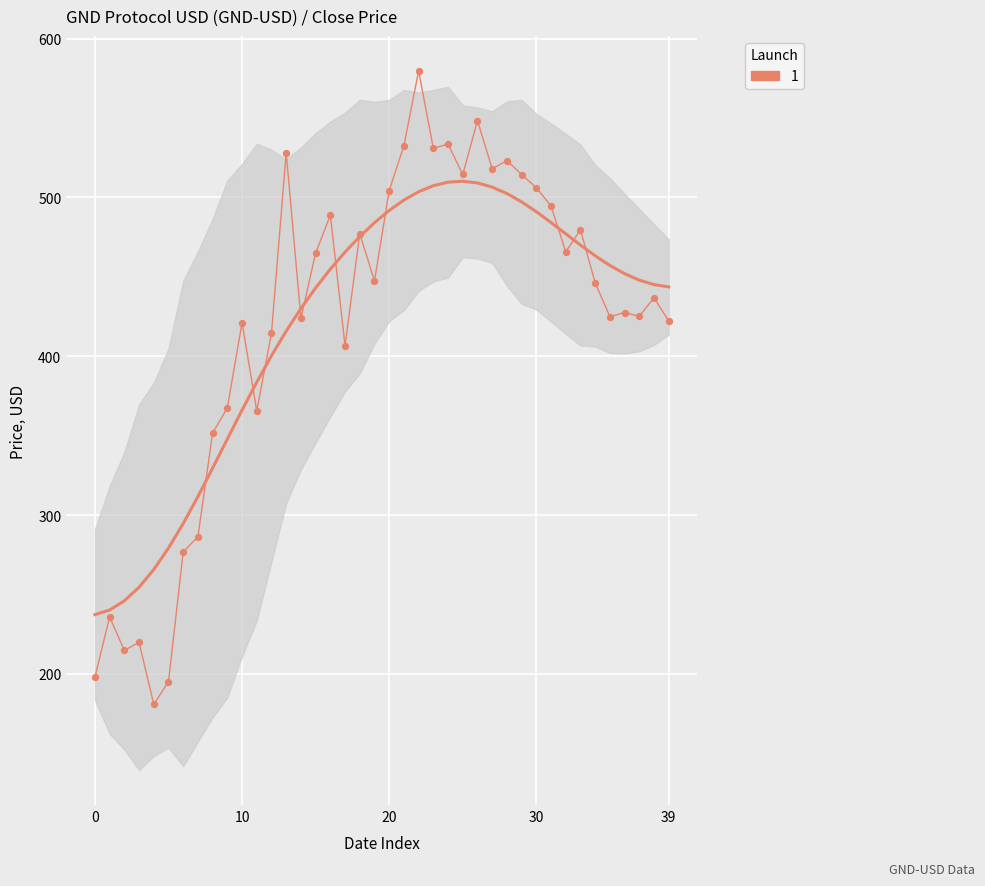

What is the change in value from 5 to 9?

+172.5